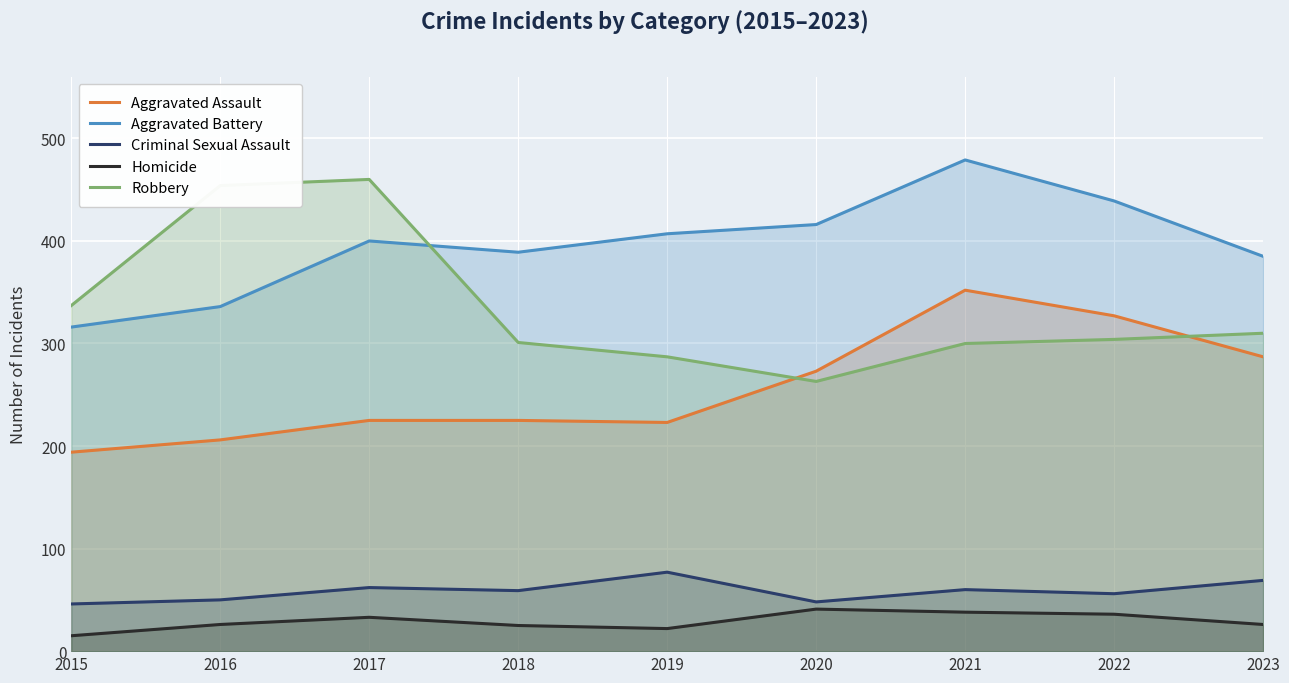

True or false: Homicide and Aggravated Assault cross at least once.

False